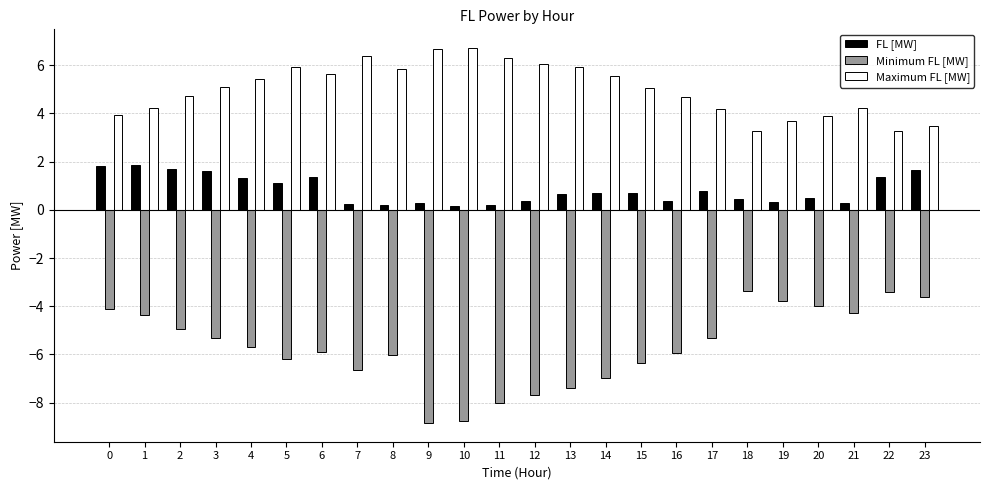

List the series in order of their overall mean, lowest first.

Minimum FL [MW], FL [MW], Maximum FL [MW]